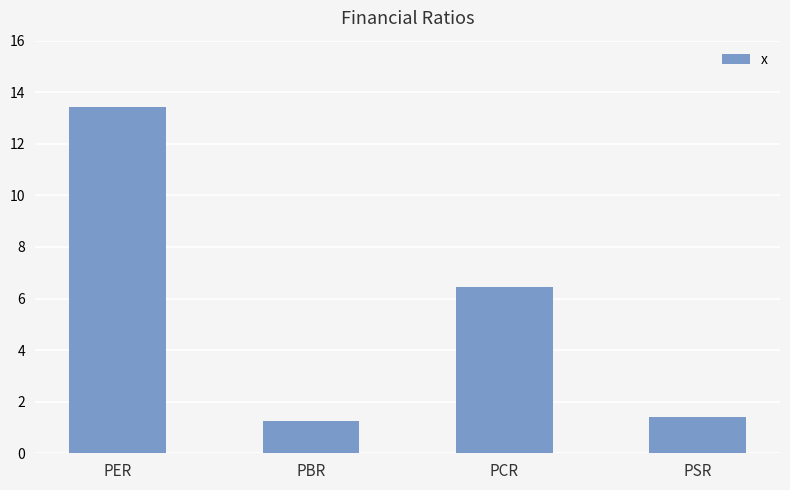

The chart shows a value of 1.2 at PBR. True or false?

True